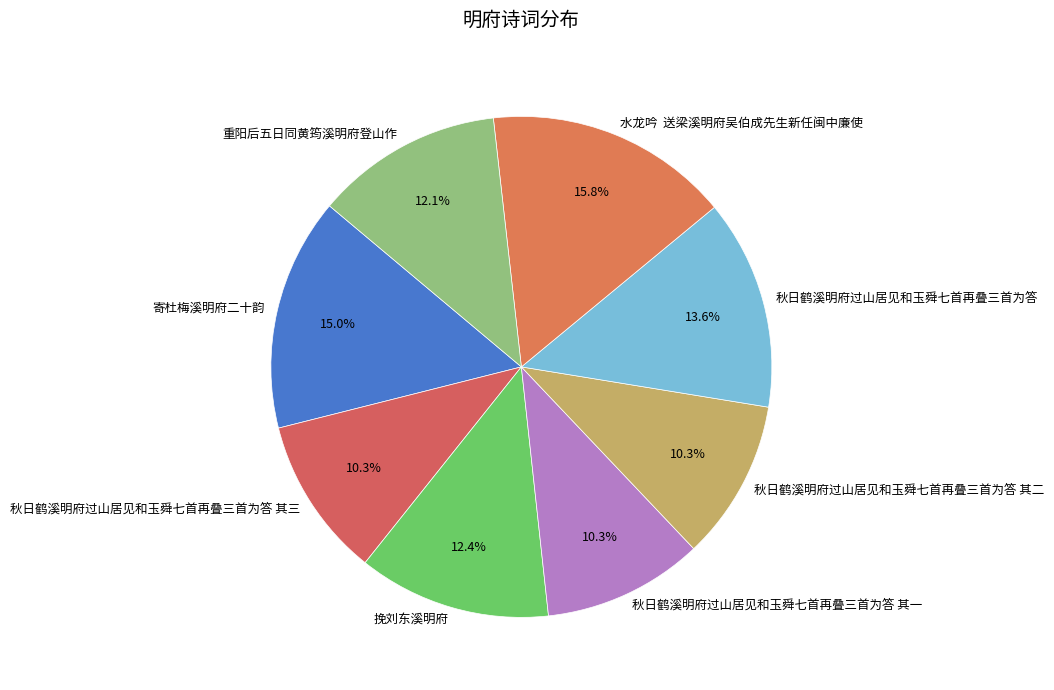

Count the number of slices in the pie.

8